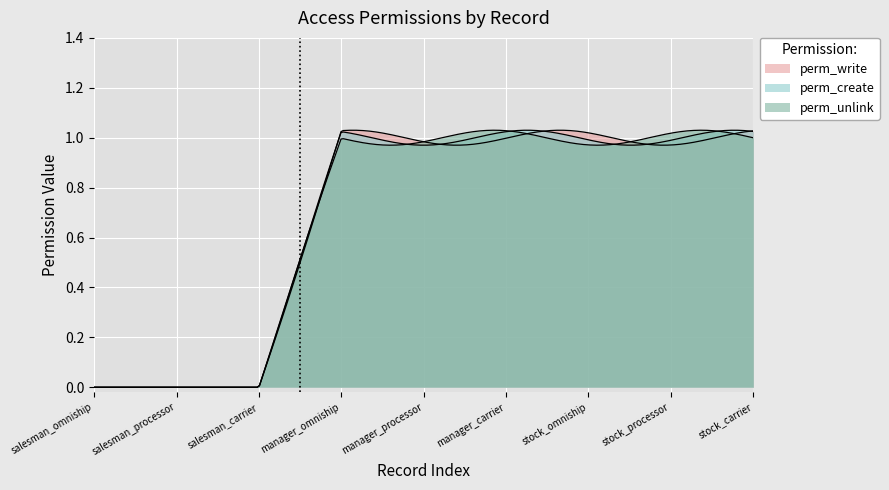

List the labels in order of perm_unlink value, smallest first.

salesman_omniship, salesman_processor, salesman_carrier, manager_omniship, manager_processor, manager_carrier, stock_omniship, stock_processor, stock_carrier